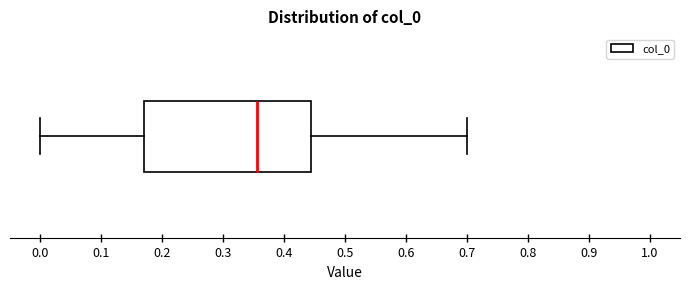

Transcribe this box plot: give where the median line is, the range the box spans, and where the two whiskers end, as read against the x-axis. The values are not printed on the chart, so give them approximately, as read against the axis.

median 0.36, box 0.17 to 0.44, whiskers 0.00 to 0.70